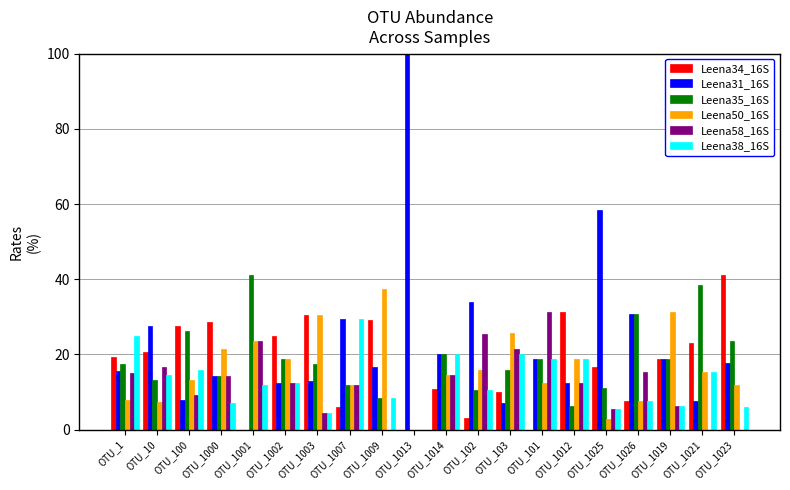

Where is Leena35_16S nearest to the value 20?

OTU_1014